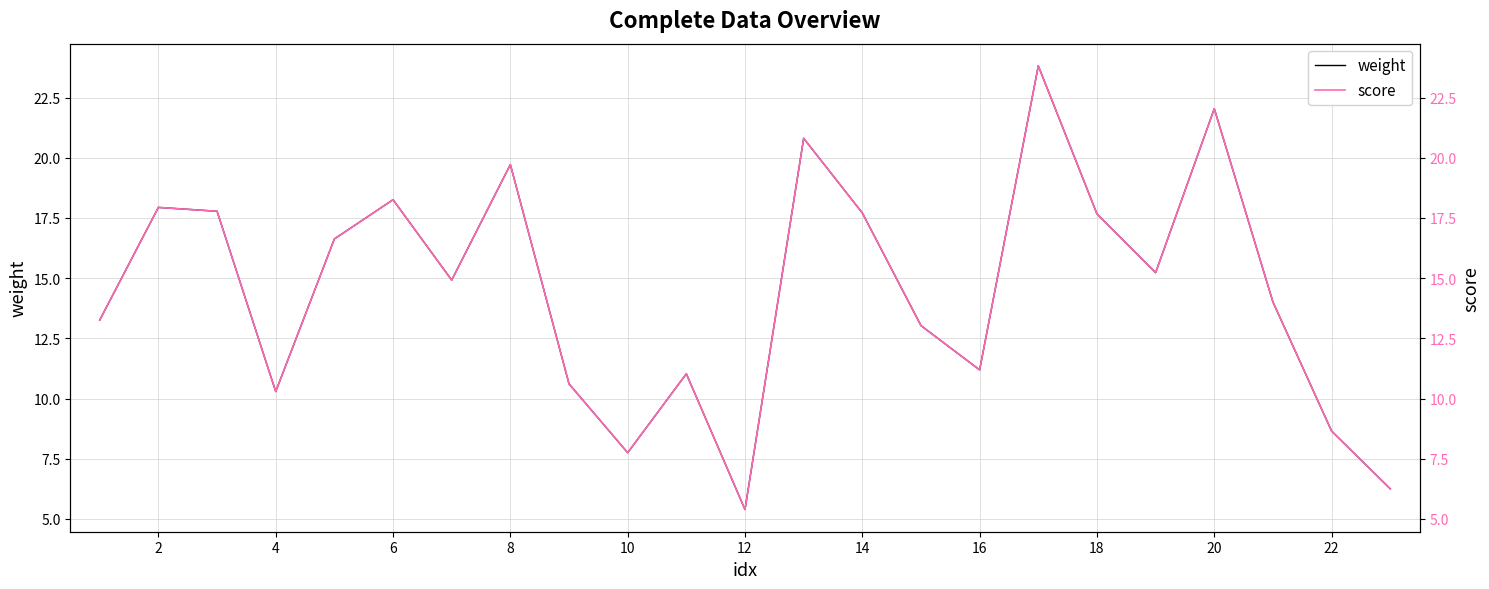

The weight series shows 31.6 at 18. True or false?

False